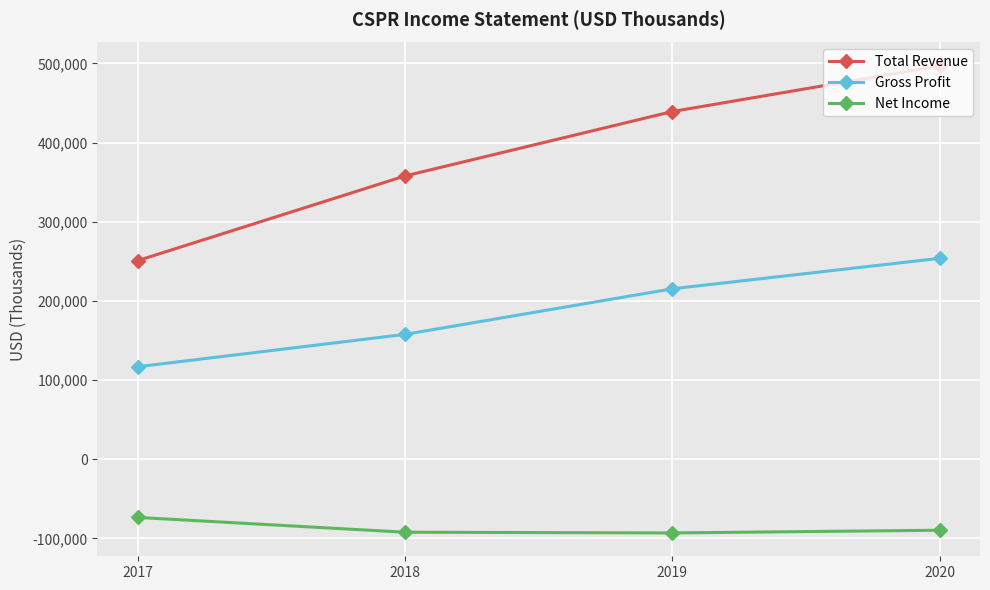

At which label is Total Revenue closest to 373950?

2018